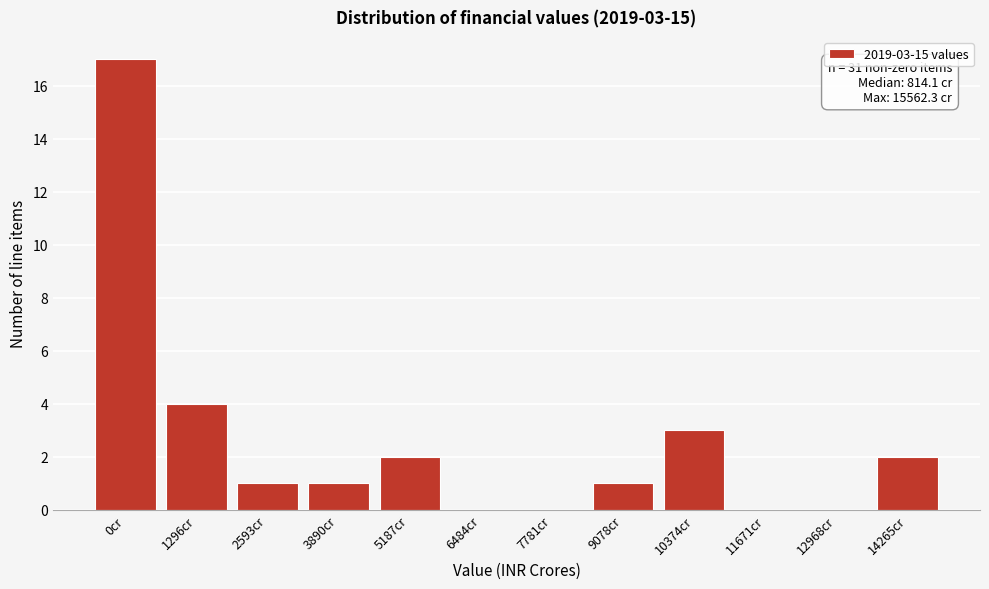

Reading left to right, list all the values displayed in this chart.

0cr=17	1296cr=4	2593cr=1	3890cr=1	5187cr=2	6484cr=0	7781cr=0	9078cr=1	10374cr=3	11671cr=0	12968cr=0	14265cr=2